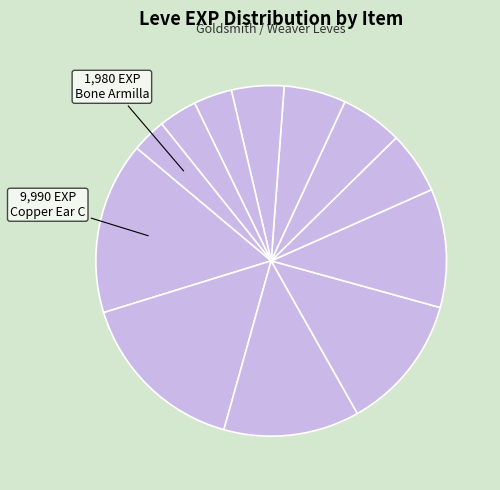

To the nearest percent, what is the average slice percentage?

6%